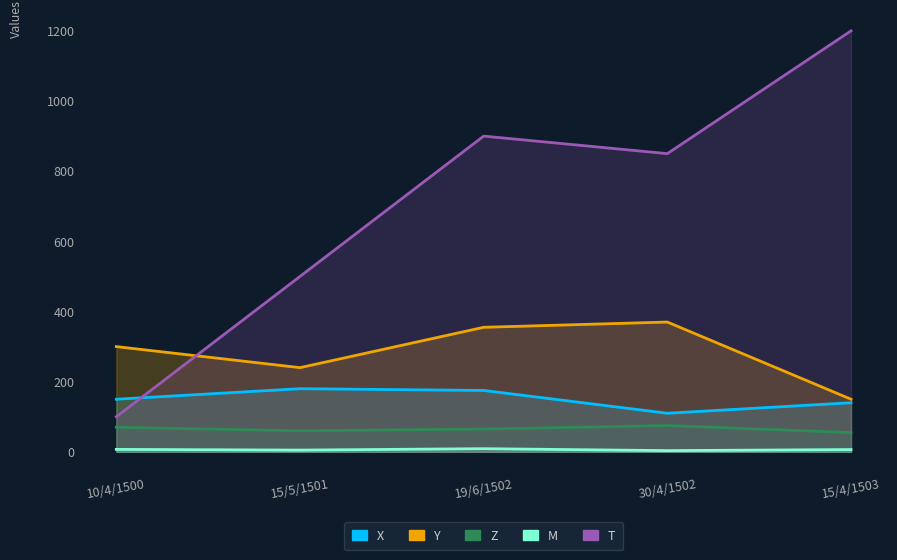

At which label is Z closest to 65?

19/6/1502